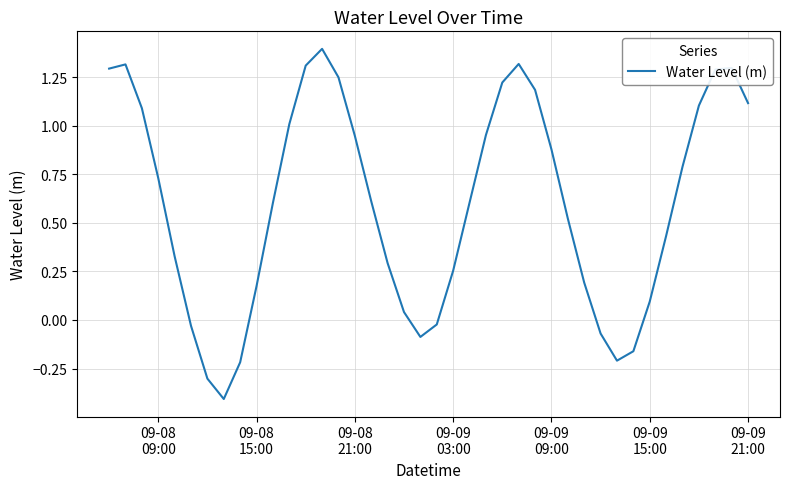

What is the smallest value displayed?

-0.4